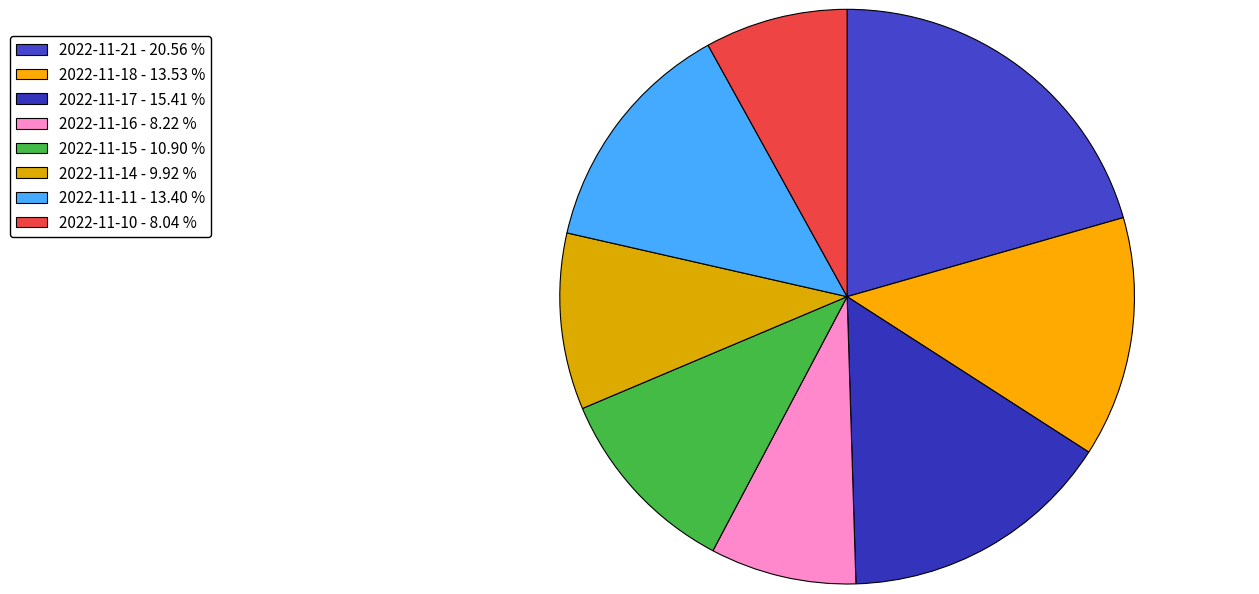

To the nearest percent, what is the difference between the largest and smallest slice percentages?

13%